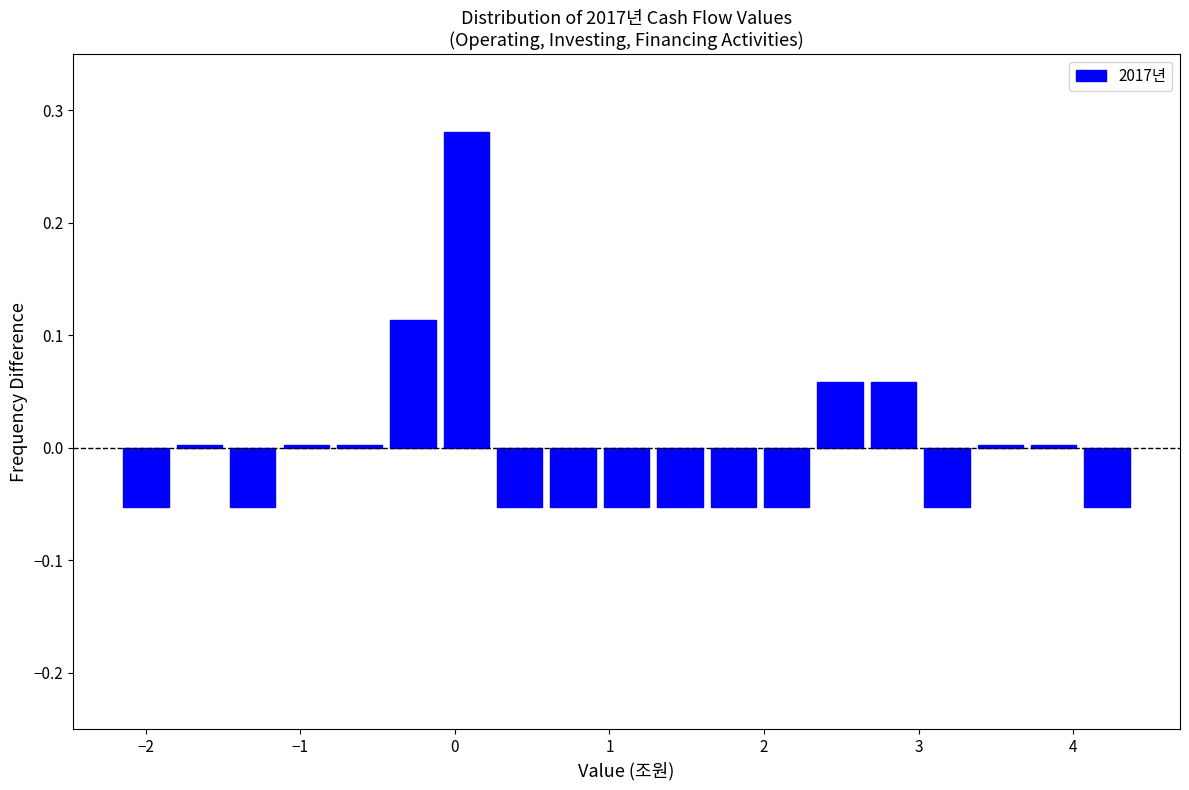

Read against the x-axis, roughly where is the centre of the tallest bar?

0.1